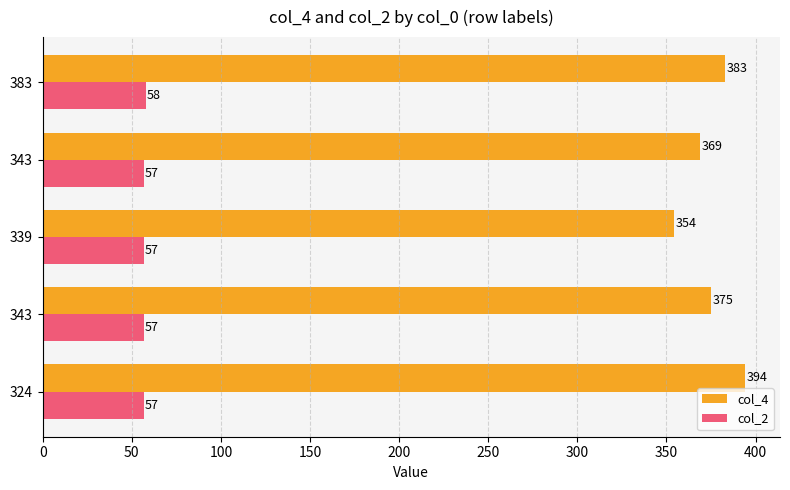

What is the sum of all col_4 values?

1875